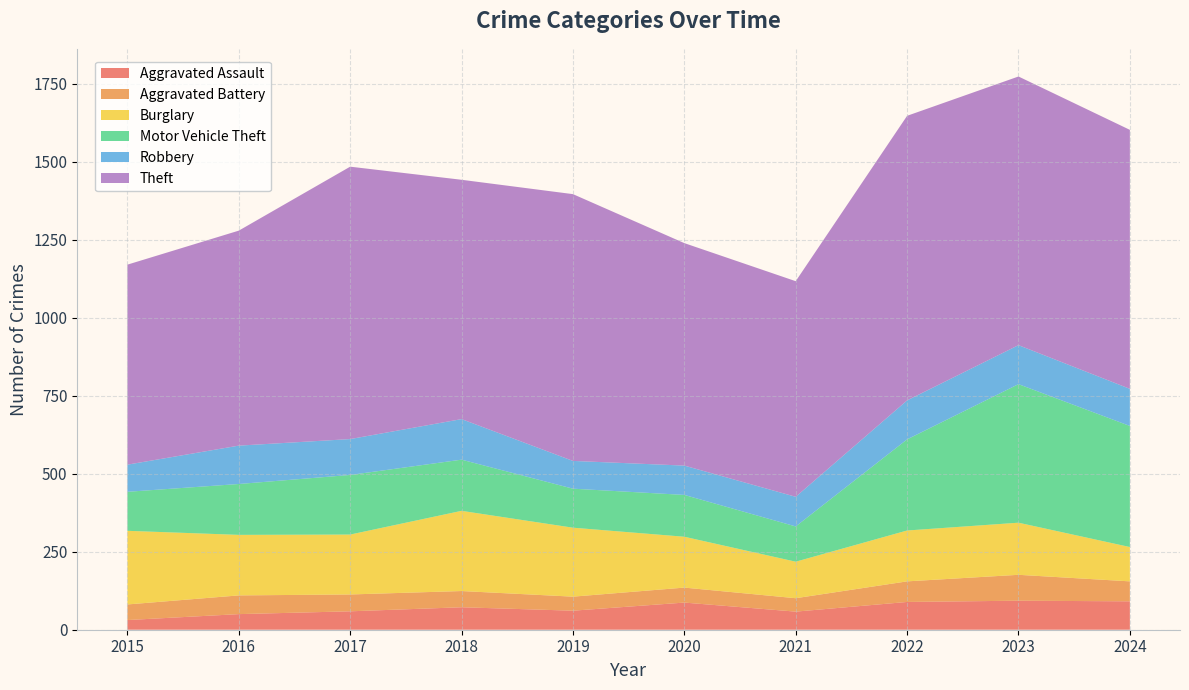

Reading left to right, what are all the values shown in this chart?

Aggravated Assault: 2015=31	2016=50	2017=59	2018=72	2019=61	2020=87	2021=58	2022=89	2023=93	2024=91
Aggravated Battery: 2015=50	2016=60	2017=54	2018=52	2019=45	2020=48	2021=43	2022=66	2023=83	2024=64
Burglary: 2015=236	2016=194	2017=192	2018=257	2019=221	2020=163	2021=117	2022=163	2023=167	2024=110
Motor Vehicle Theft: 2015=125	2016=163	2017=191	2018=164	2019=125	2020=134	2021=113	2022=292	2023=444	2024=388
Robbery: 2015=87	2016=123	2017=115	2018=130	2019=89	2020=94	2021=95	2022=125	2023=125	2024=119
Theft: 2015=641	2016=689	2017=873	2018=767	2019=855	2020=713	2021=691	2022=912	2023=861	2024=830